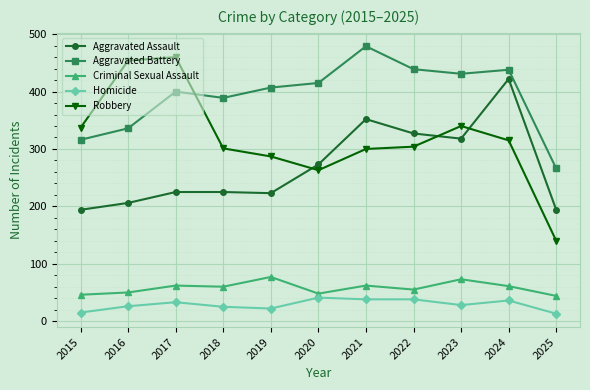

True or false: Homicide and Robbery cross at least once.

False